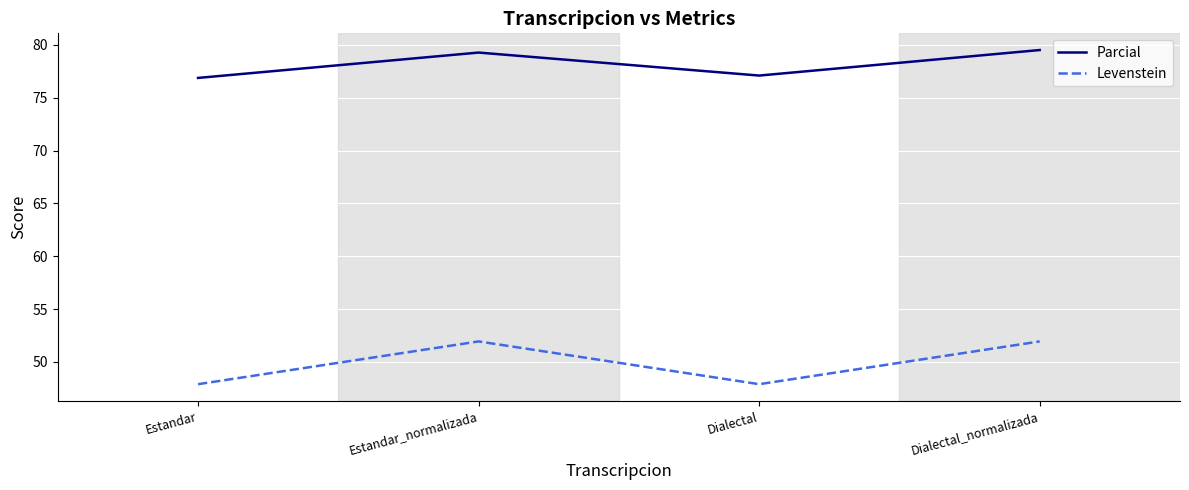

True or false: Levenstein and Parcial intersect in this chart.

False